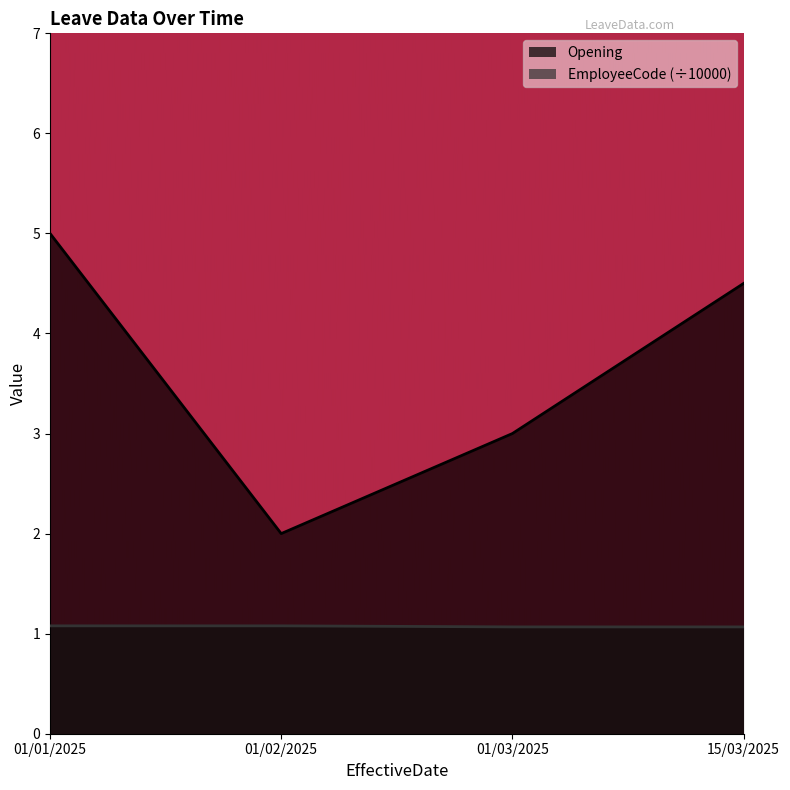

What is the value of the Opening point at the 1st from the left?

5.0